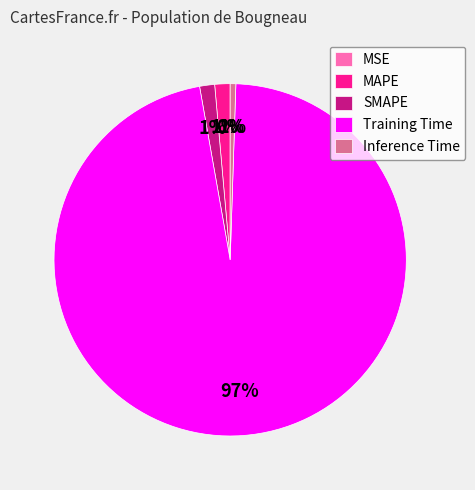

What percentage is the MAPE slice, to the nearest percent?

1%